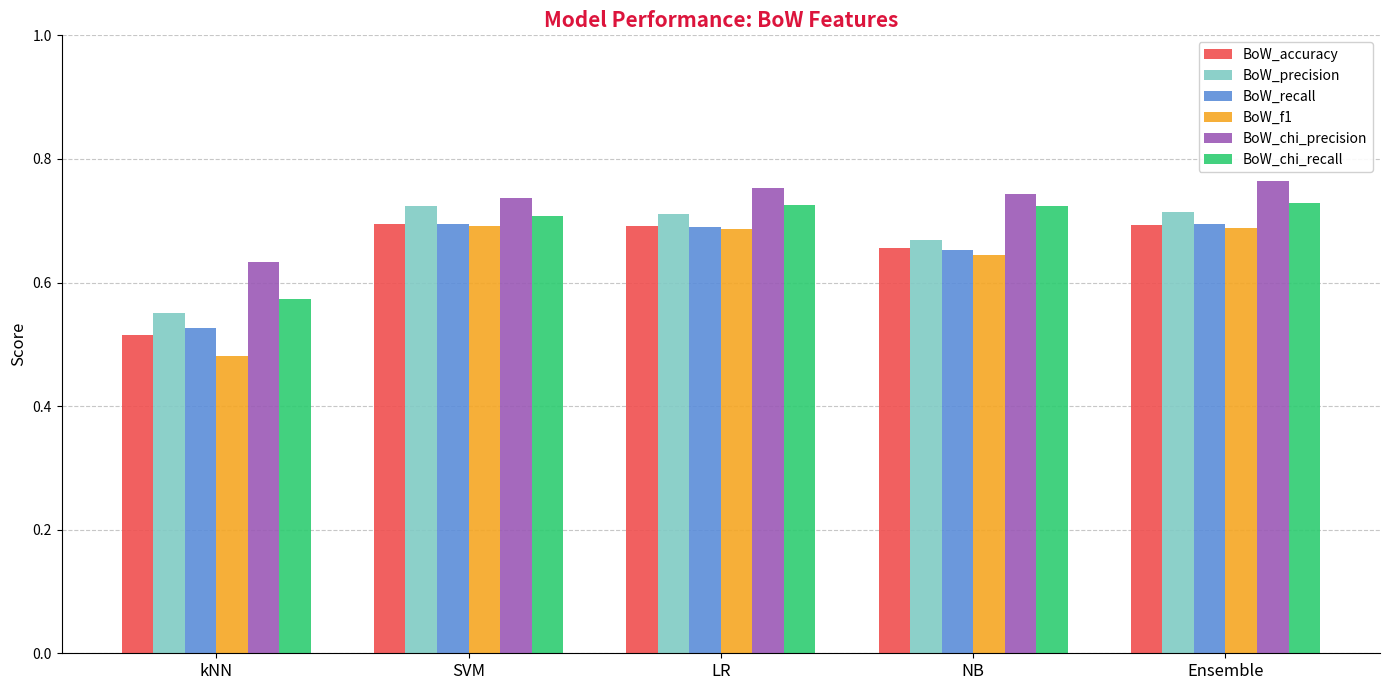

Which series has the widest spread of values?

BoW_f1